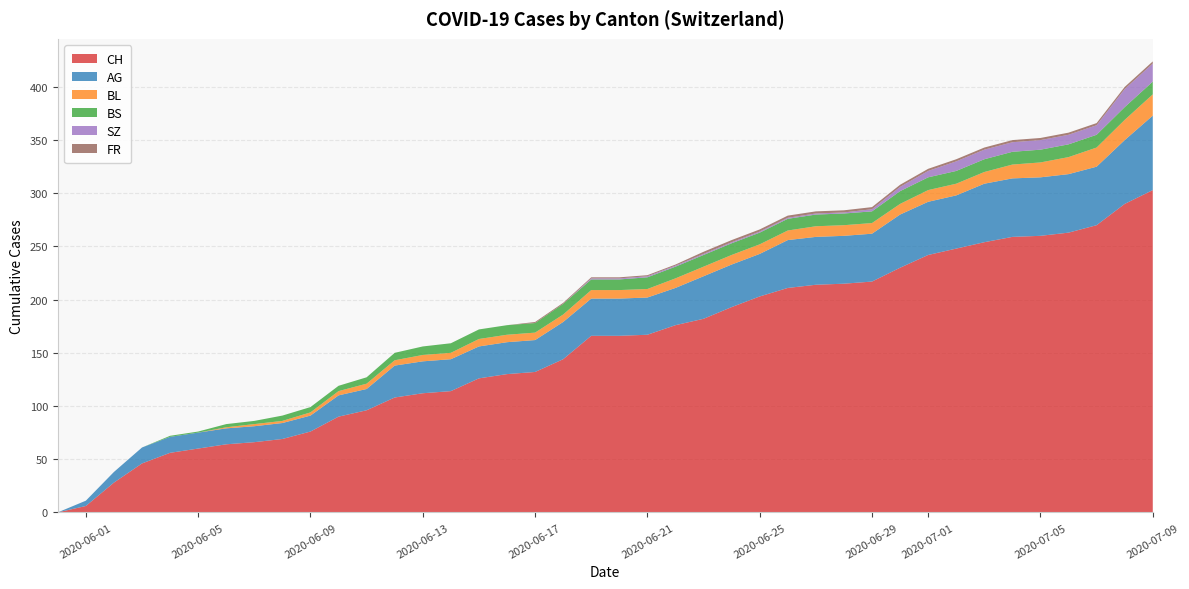

Reading left to right, transcribe all the data shown in this chart.

CH: 2020-05-31=0	2020-06-01=6	2020-06-02=28	2020-06-03=46	2020-06-04=56	2020-06-05=60	2020-06-06=64	2020-06-07=66	2020-06-08=69	2020-06-09=76	2020-06-10=90	2020-06-11=96	2020-06-12=108	2020-06-13=112	2020-06-14=114	2020-06-15=126	2020-06-16=130	2020-06-17=132	2020-06-18=144	2020-06-19=166	2020-06-20=166	2020-06-21=167	2020-06-22=176	2020-06-23=182	2020-06-24=193	2020-06-25=203	2020-06-26=211	2020-06-27=214	2020-06-28=215	2020-06-29=217	2020-06-30=230	2020-07-01=242	2020-07-02=248	2020-07-03=254	2020-07-04=259	2020-07-05=260	2020-07-06=263	2020-07-07=270	2020-07-08=290	2020-07-09=303
AG: 2020-05-31=0	2020-06-01=5	2020-06-02=10	2020-06-03=15	2020-06-04=15	2020-06-05=15	2020-06-06=15	2020-06-07=15	2020-06-08=15	2020-06-09=15	2020-06-10=20	2020-06-11=20	2020-06-12=30	2020-06-13=30	2020-06-14=30	2020-06-15=30	2020-06-16=30	2020-06-17=30	2020-06-18=35	2020-06-19=35	2020-06-20=35	2020-06-21=35	2020-06-22=35	2020-06-23=40	2020-06-24=40	2020-06-25=40	2020-06-26=45	2020-06-27=45	2020-06-28=45	2020-06-29=45	2020-06-30=50	2020-07-01=50	2020-07-02=50	2020-07-03=55	2020-07-04=55	2020-07-05=55	2020-07-06=55	2020-07-07=55	2020-07-08=60	2020-07-09=70
BL: 2020-05-31=0	2020-06-01=0	2020-06-02=0	2020-06-03=0	2020-06-04=0	2020-06-05=0	2020-06-06=1	2020-06-07=2	2020-06-08=2	2020-06-09=3	2020-06-10=4	2020-06-11=5	2020-06-12=5	2020-06-13=6	2020-06-14=6	2020-06-15=7	2020-06-16=7	2020-06-17=7	2020-06-18=7	2020-06-19=8	2020-06-20=8	2020-06-21=8	2020-06-22=9	2020-06-23=9	2020-06-24=9	2020-06-25=9	2020-06-26=9	2020-06-27=10	2020-06-28=10	2020-06-29=10	2020-06-30=10	2020-07-01=11	2020-07-02=11	2020-07-03=11	2020-07-04=13	2020-07-05=14	2020-07-06=16	2020-07-07=18	2020-07-08=19	2020-07-09=20
BS: 2020-05-31=0	2020-06-01=0	2020-06-02=0	2020-06-03=0	2020-06-04=1	2020-06-05=1	2020-06-06=3	2020-06-07=3	2020-06-08=5	2020-06-09=5	2020-06-10=5	2020-06-11=6	2020-06-12=7	2020-06-13=8	2020-06-14=9	2020-06-15=9	2020-06-16=9	2020-06-17=9	2020-06-18=10	2020-06-19=10	2020-06-20=10	2020-06-21=11	2020-06-22=11	2020-06-23=11	2020-06-24=11	2020-06-25=11	2020-06-26=11	2020-06-27=11	2020-06-28=11	2020-06-29=11	2020-06-30=12	2020-07-01=12	2020-07-02=12	2020-07-03=12	2020-07-04=12	2020-07-05=12	2020-07-06=12	2020-07-07=12	2020-07-08=12	2020-07-09=12
SZ: 2020-05-31=0	2020-06-01=0	2020-06-02=0	2020-06-03=0	2020-06-04=0	2020-06-05=0	2020-06-06=0	2020-06-07=0	2020-06-08=0	2020-06-09=0	2020-06-10=0	2020-06-11=0	2020-06-12=0	2020-06-13=0	2020-06-14=0	2020-06-15=0	2020-06-16=0	2020-06-17=0	2020-06-18=0	2020-06-19=1	2020-06-20=1	2020-06-21=1	2020-06-22=1	2020-06-23=1	2020-06-24=1	2020-06-25=1	2020-06-26=1	2020-06-27=1	2020-06-28=1	2020-06-29=2	2020-06-30=4	2020-07-01=6	2020-07-02=9	2020-07-03=9	2020-07-04=9	2020-07-05=9	2020-07-06=9	2020-07-07=9	2020-07-08=17	2020-07-09=17
FR: 2020-05-31=0	2020-06-01=0	2020-06-02=0	2020-06-03=0	2020-06-04=0	2020-06-05=0	2020-06-06=0	2020-06-07=0	2020-06-08=0	2020-06-09=0	2020-06-10=0	2020-06-11=0	2020-06-12=0	2020-06-13=0	2020-06-14=0	2020-06-15=0	2020-06-16=0	2020-06-17=1	2020-06-18=1	2020-06-19=1	2020-06-20=1	2020-06-21=1	2020-06-22=1	2020-06-23=2	2020-06-24=2	2020-06-25=2	2020-06-26=2	2020-06-27=2	2020-06-28=2	2020-06-29=2	2020-06-30=2	2020-07-01=2	2020-07-02=2	2020-07-03=2	2020-07-04=2	2020-07-05=2	2020-07-06=2	2020-07-07=2	2020-07-08=2	2020-07-09=2